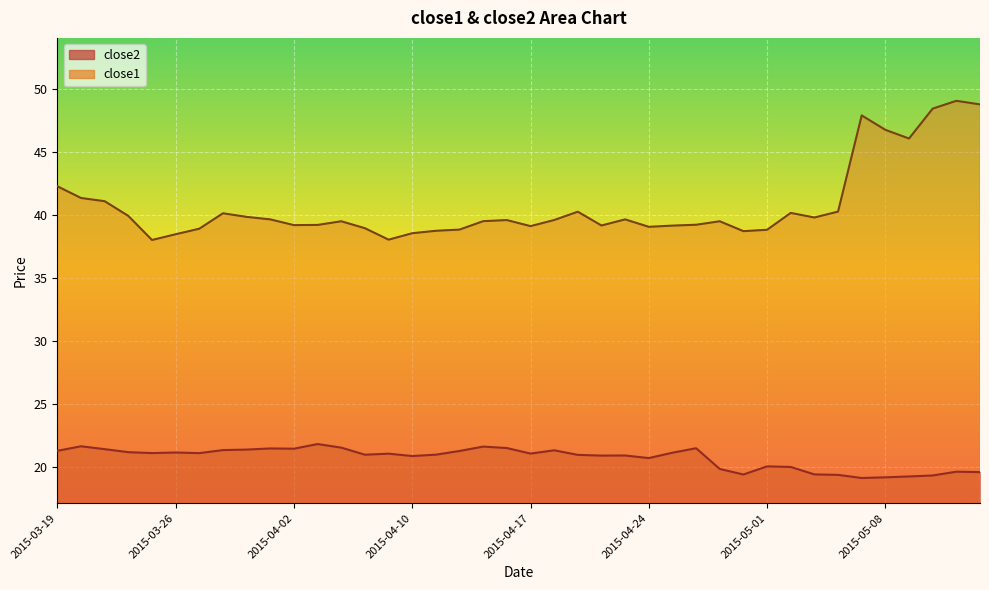

What is the greatest value displayed?

49.1